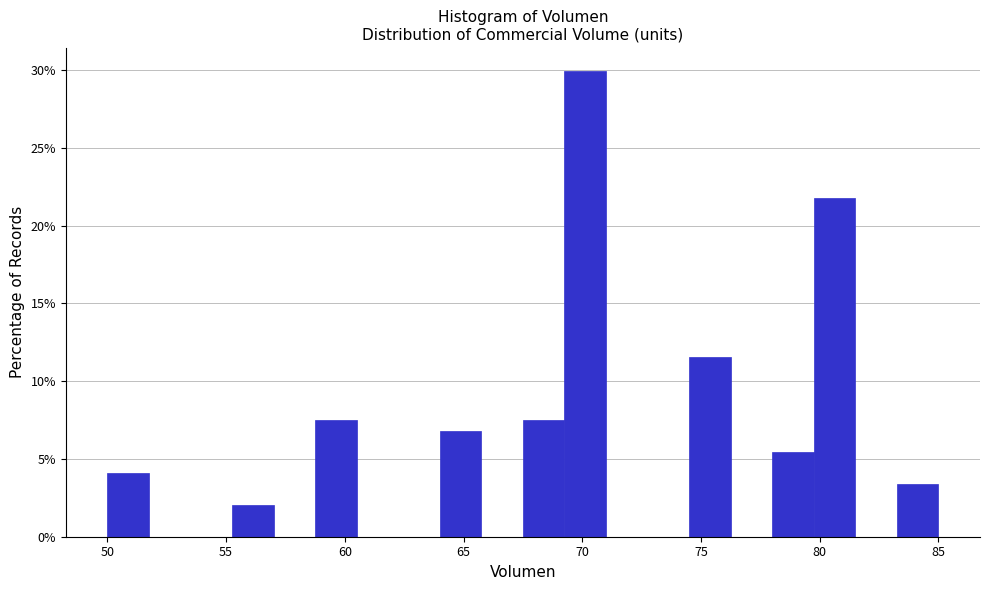

Around what value on the x-axis is the tallest bar? Give the approximate position of its centre, as read against the axis.

70.0